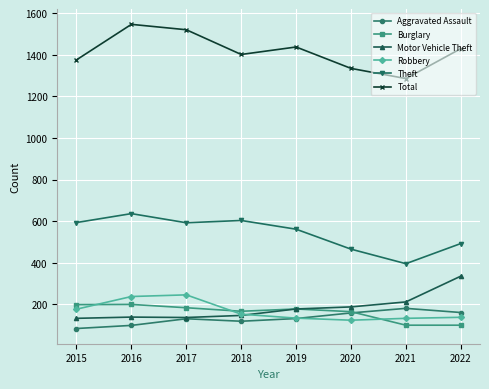

What are all the series names shown in the legend?

Aggravated Assault, Burglary, Motor Vehicle Theft, Robbery, Theft, Total